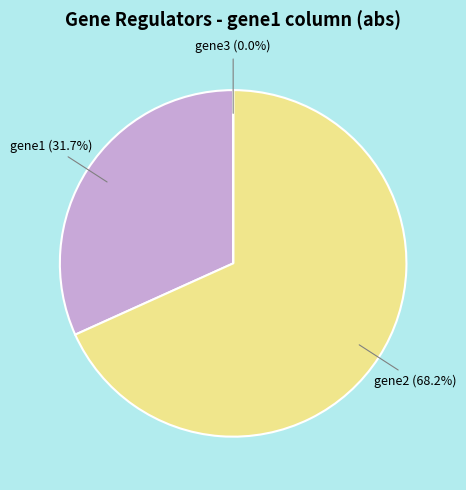

Which category accounts for the majority?

gene2